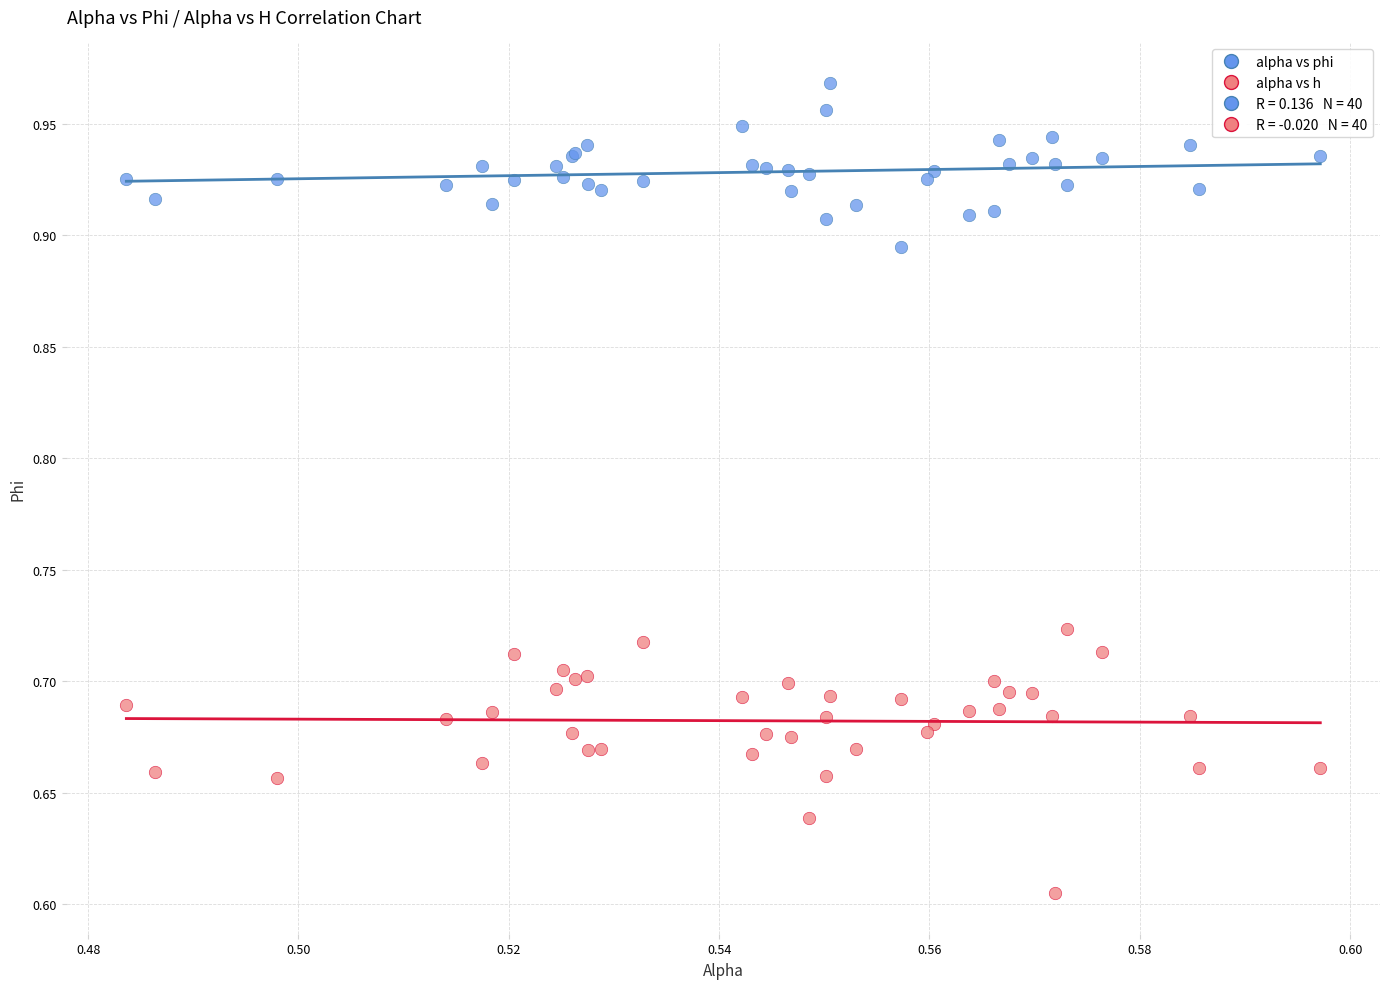

Which series reaches the minimum Y coordinate?

alpha vs h